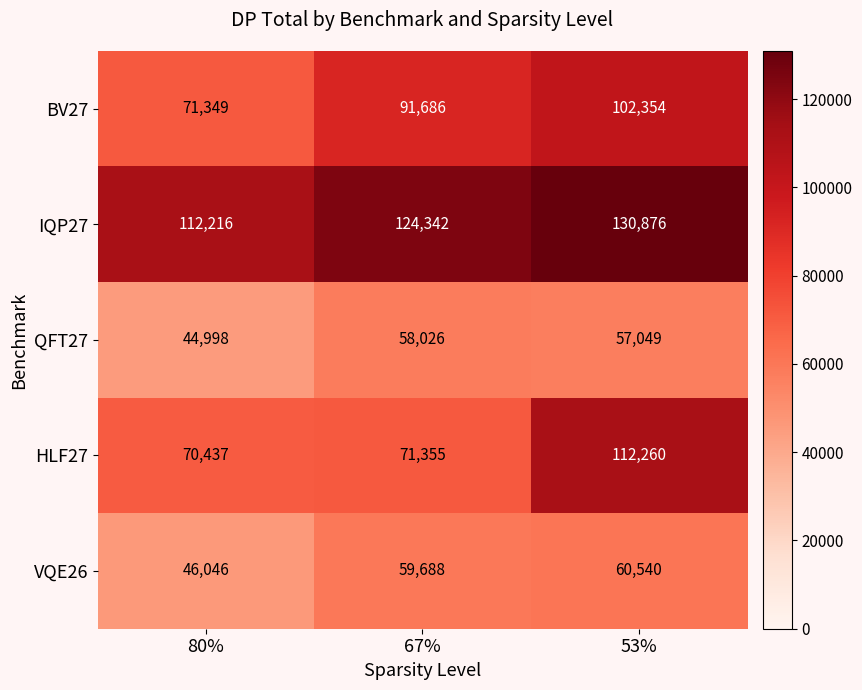

How many data points in IQP27 are less than 124342?

1